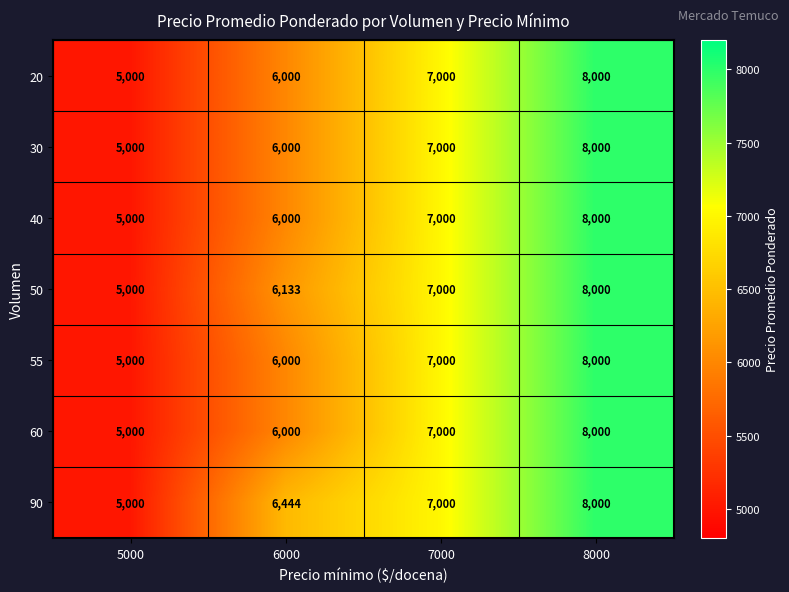

Which category has the lowest value in the 50 series?

5000